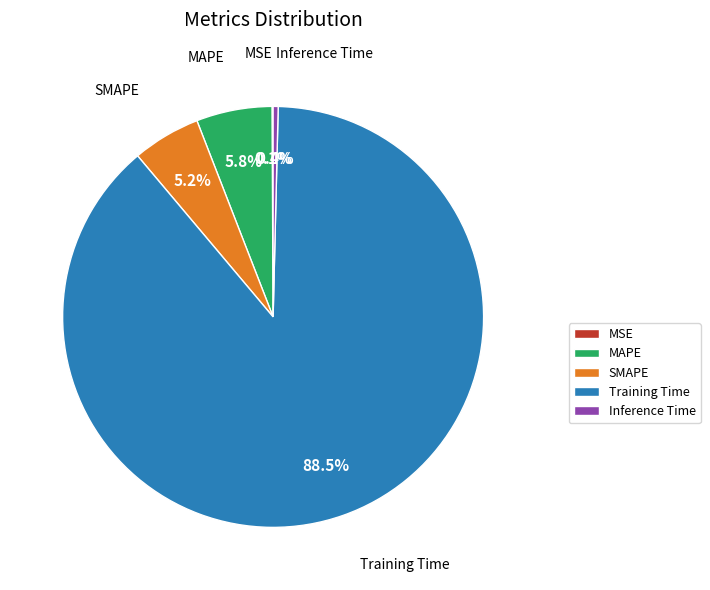

To the nearest percent, what is the average slice percentage?

20%